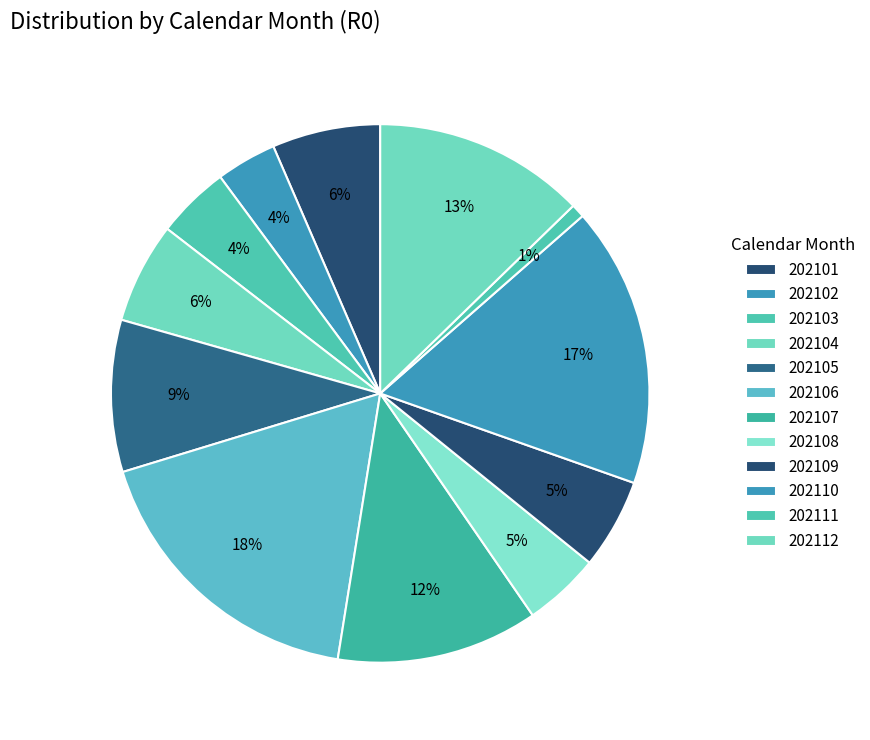

What is the largest slice in the pie chart?

202106